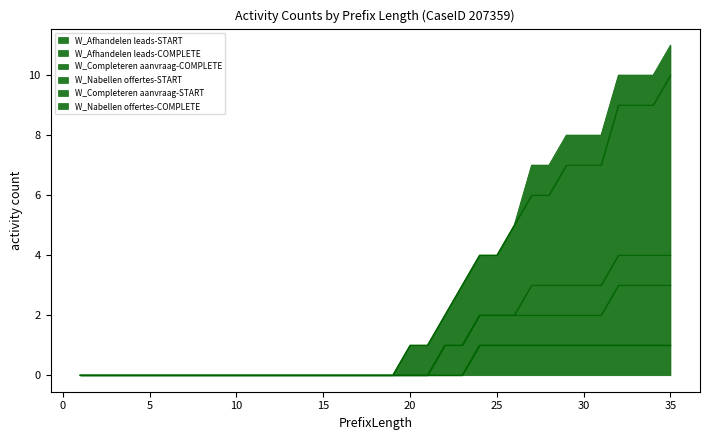

Count the W_Afhandelen leads-START values in the range 0 to 1.

35